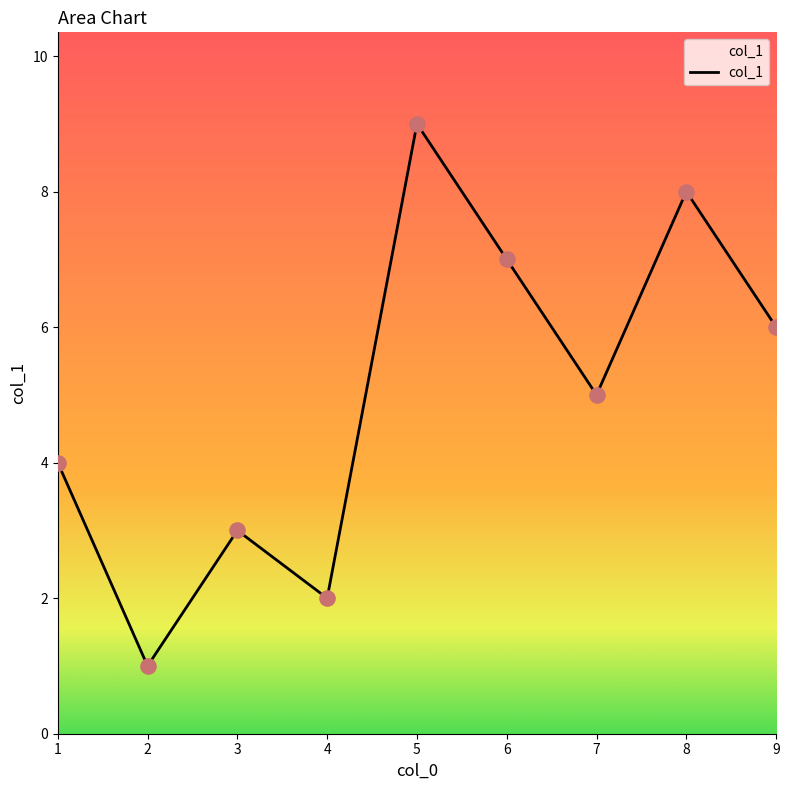

Which has a higher value, 8 or 4?

8